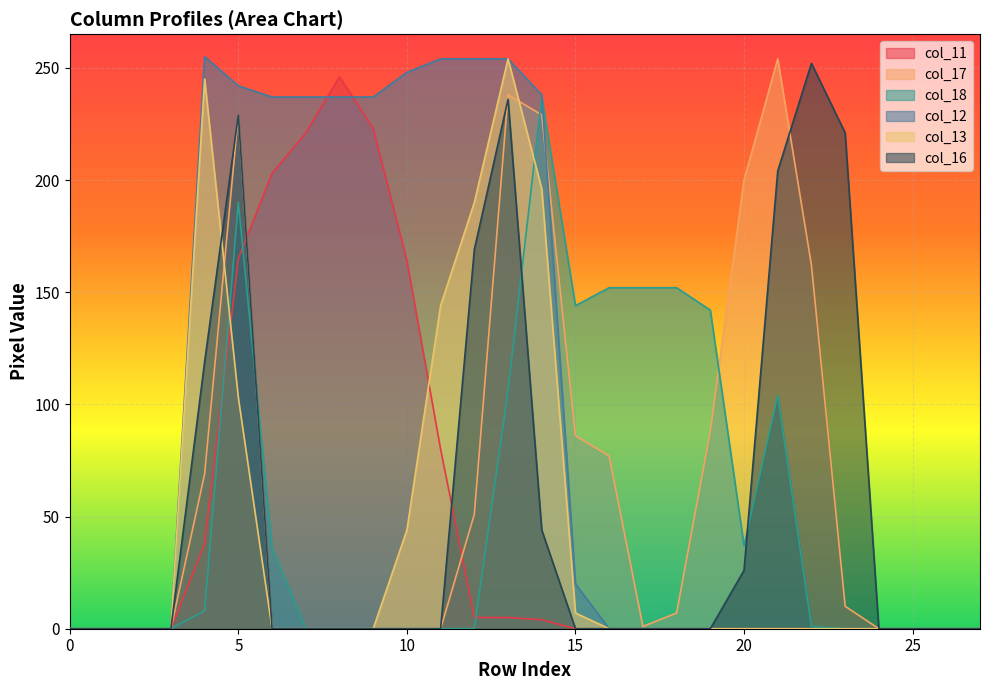

How many lines are shown in the chart?

6